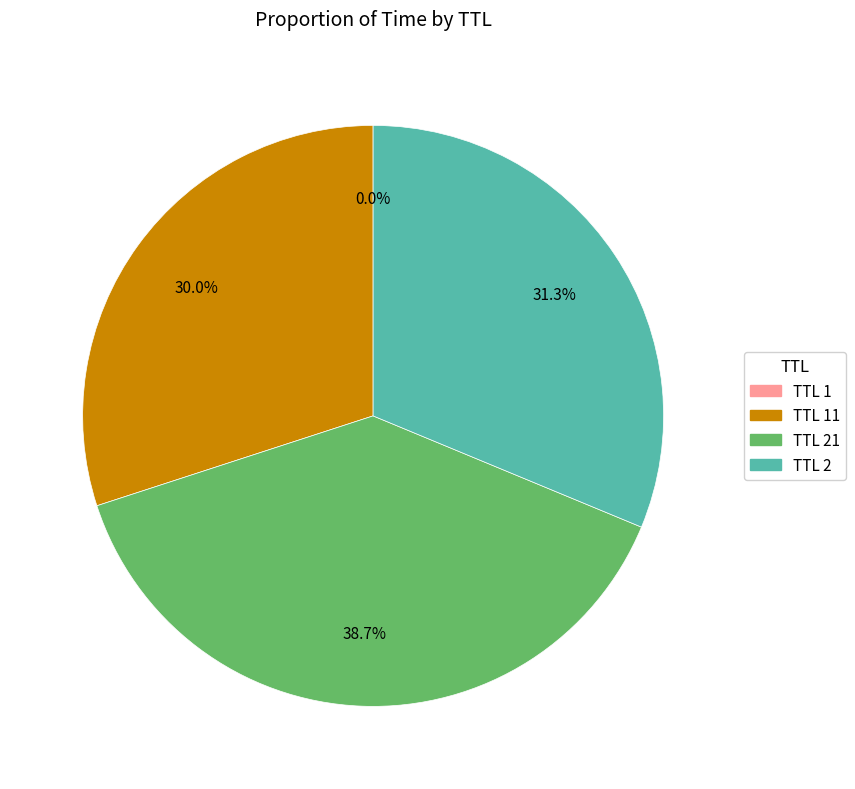

Is there a majority slice in this chart?

No